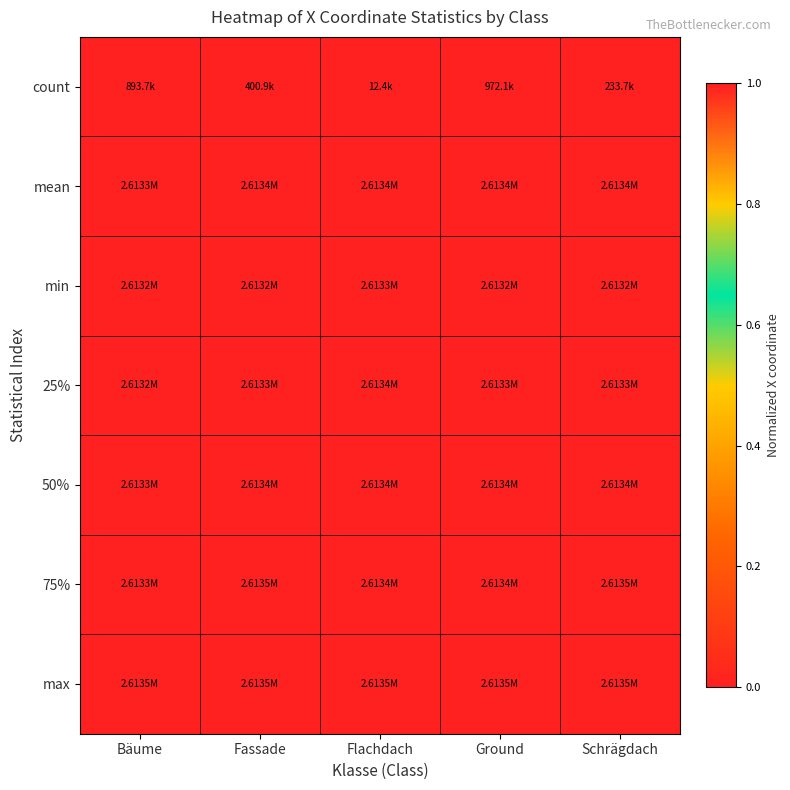

Reading right to left, what are all the values shown in this chart?

count: Schrägdach=0.0	Ground=0.0	Flachdach=0.0	Fassade=0.0	Bäume=0.0
mean: Schrägdach=1.0	Ground=1.0	Flachdach=1.0	Fassade=1.0	Bäume=1.0
min: Schrägdach=1.0	Ground=1.0	Flachdach=1.0	Fassade=1.0	Bäume=1.0
25%: Schrägdach=1.0	Ground=1.0	Flachdach=1.0	Fassade=1.0	Bäume=1.0
50%: Schrägdach=1.0	Ground=1.0	Flachdach=1.0	Fassade=1.0	Bäume=1.0
75%: Schrägdach=1.0	Ground=1.0	Flachdach=1.0	Fassade=1.0	Bäume=1.0
max: Schrägdach=1.0	Ground=1.0	Flachdach=1.0	Fassade=1.0	Bäume=1.0